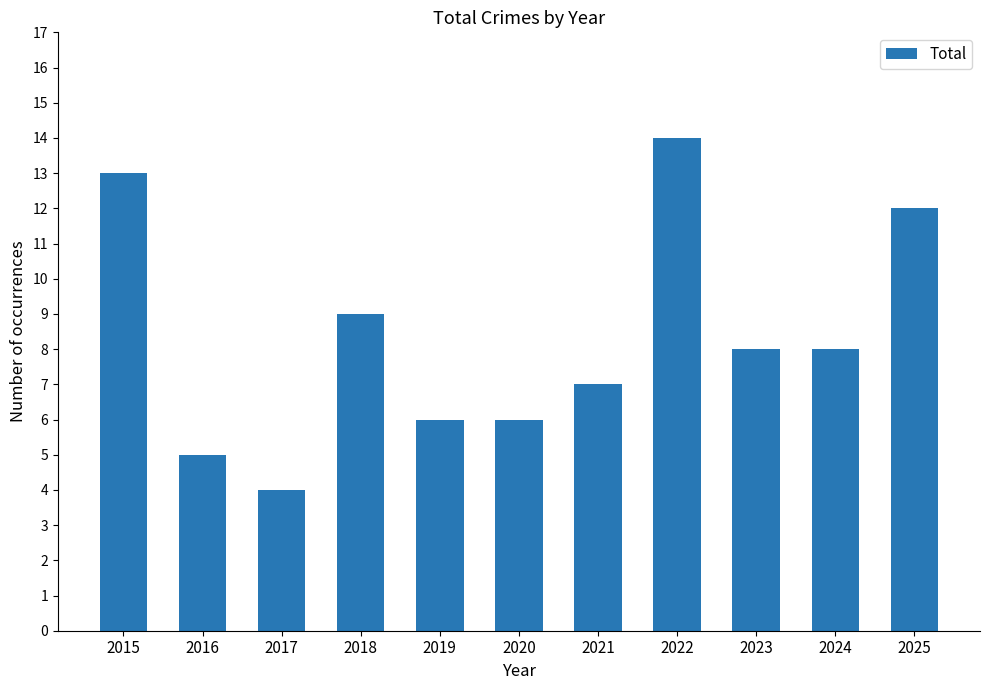

Reading left to right, list all the values displayed in this chart.

13	5	4	9	6	6	7	14	8	8	12